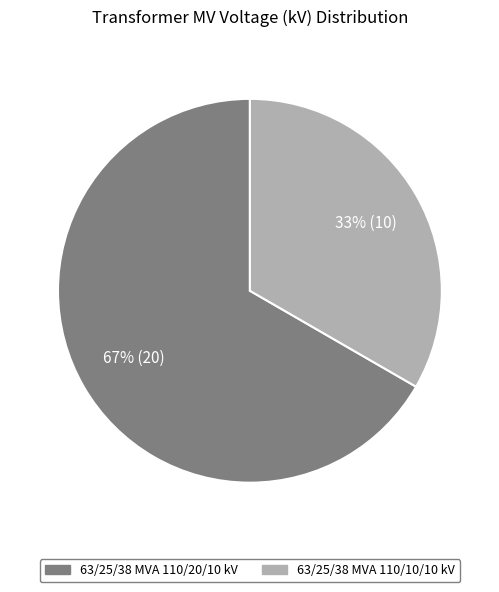

Which slice is the smallest?

63/25/38 MVA 110/10/10 kV